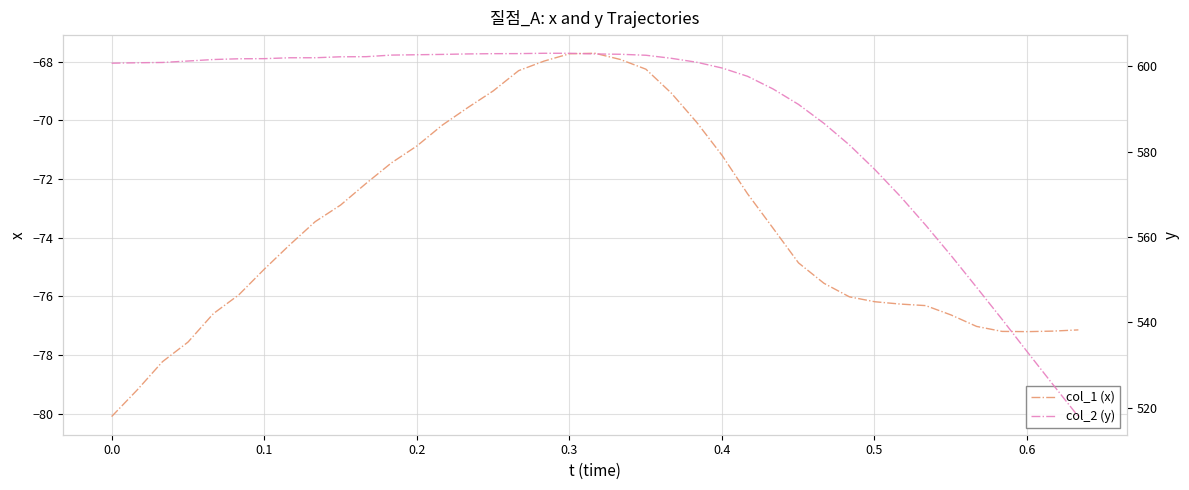

At how many categories does at least one series exceed 567?

32